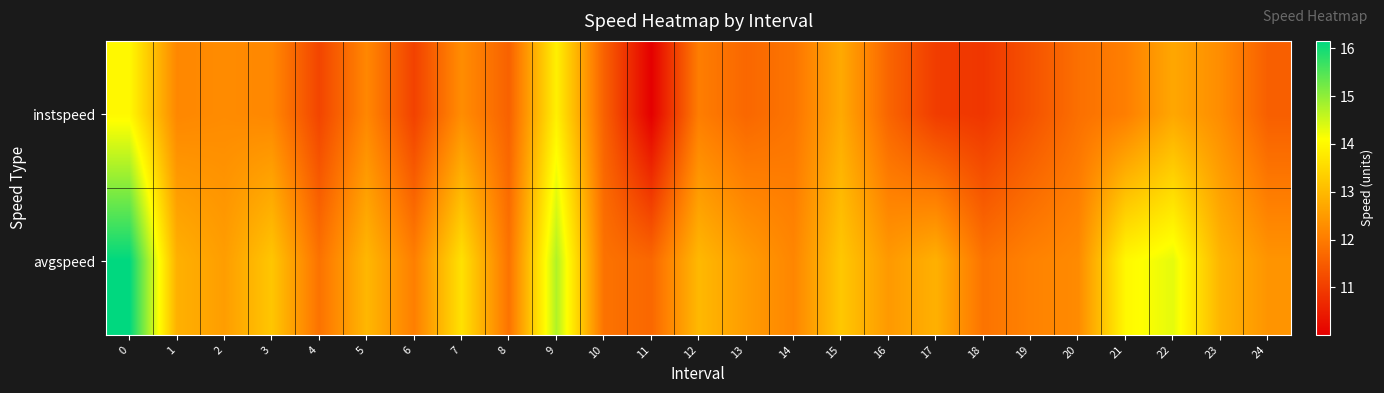

Reading left to right, transcribe all the data shown in this chart.

instspeed: 0=14.0	1=12.2	2=12.3	3=12.2	4=11.1	5=12.2	6=11.1	7=12.3	8=11.6	9=13.9	10=11.6	11=10.0	12=12.0	13=11.7	14=11.9	15=12.7	16=11.6	17=11.0	18=10.9	19=11.3	20=11.8	21=12.1	22=12.7	23=12.3	24=11.5
avgspeed: 0=16.2	1=12.9	2=12.5	3=13.2	4=11.9	5=13.0	6=12.1	7=13.6	8=11.9	9=14.7	10=11.9	11=11.7	12=13.0	13=12.5	14=12.2	15=13.2	16=12.5	17=12.9	18=11.9	19=12.1	20=12.2	21=14.0	22=14.3	23=12.9	24=12.4